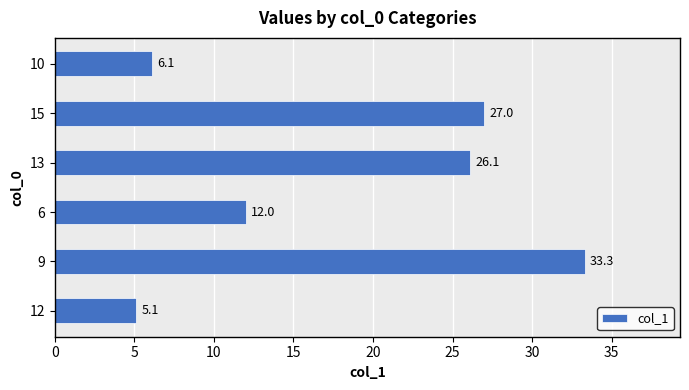

Are the bars horizontal?

Yes